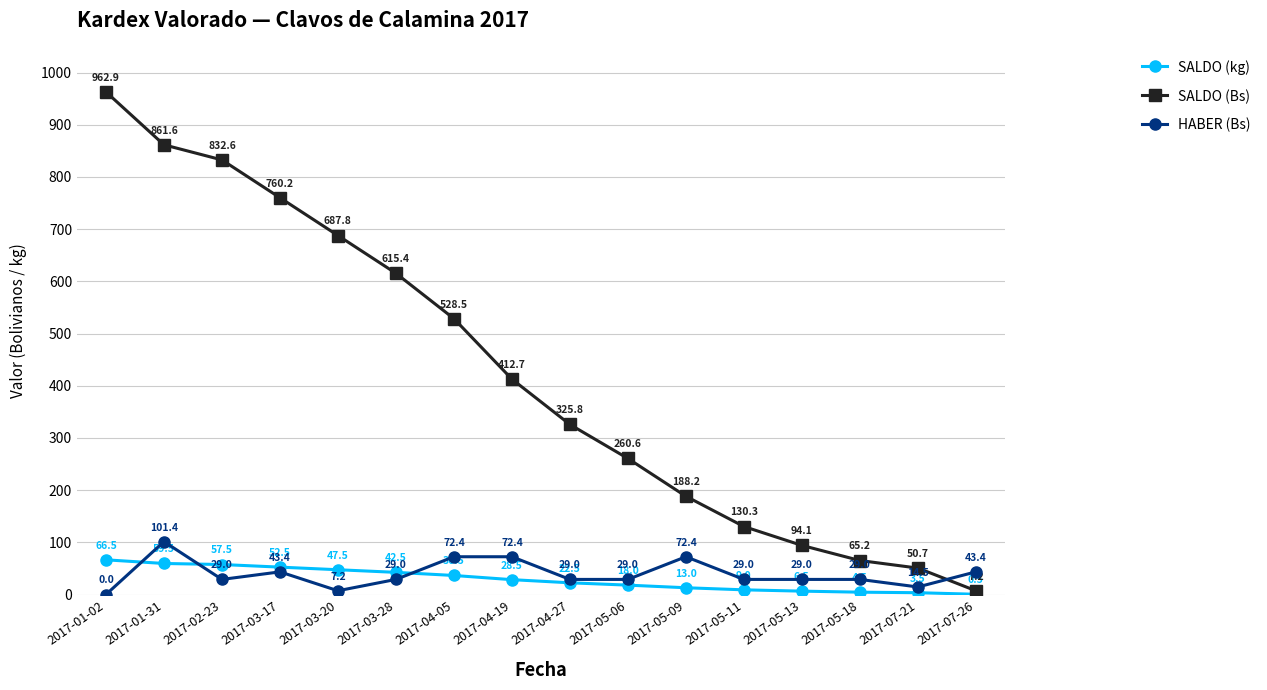

Which series has the largest range (max minus min)?

SALDO (Bs)